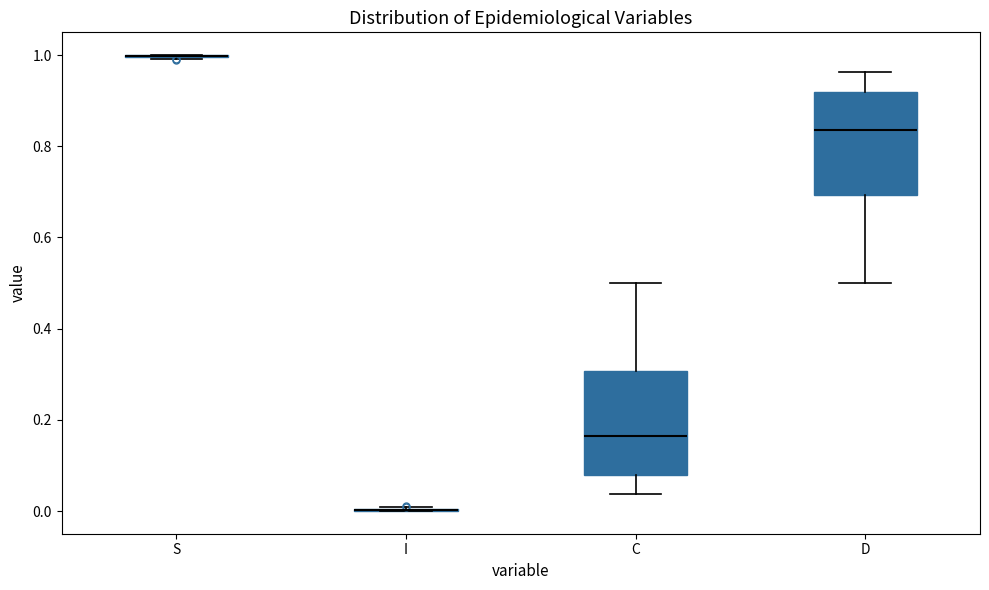

Reading left to right, read every box against the y-axis: the position of its median line, the range the box covers, and the ends of its whiskers. The values are not printed on the chart, so give them approximately, as read against the axis.

S: box collapsed to a line at 1.00, whiskers 1.00 to 1.00
I: box collapsed to a line at 0.00, whiskers 0.00 to 0.00
C: median 0.16, box 0.08 to 0.30, whiskers 0.04 to 0.50
D: median 0.84, box 0.70 to 0.92, whiskers 0.50 to 0.96